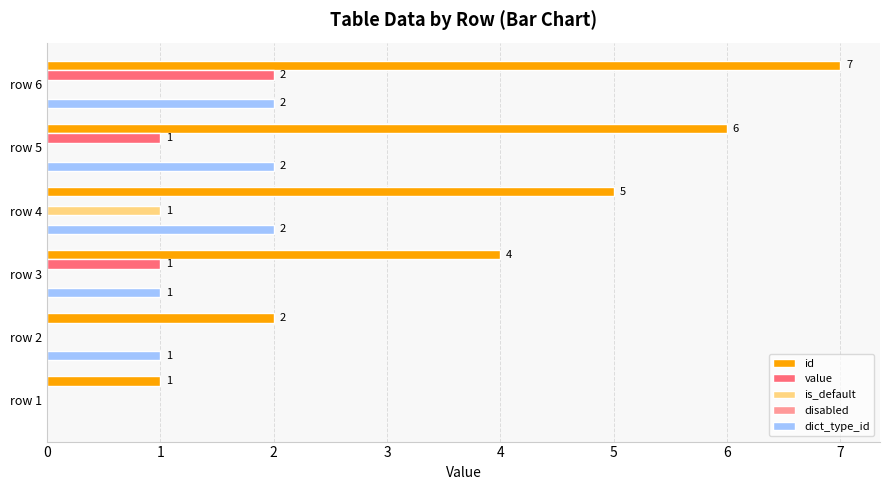

What is the maximum value shown in the chart?

7